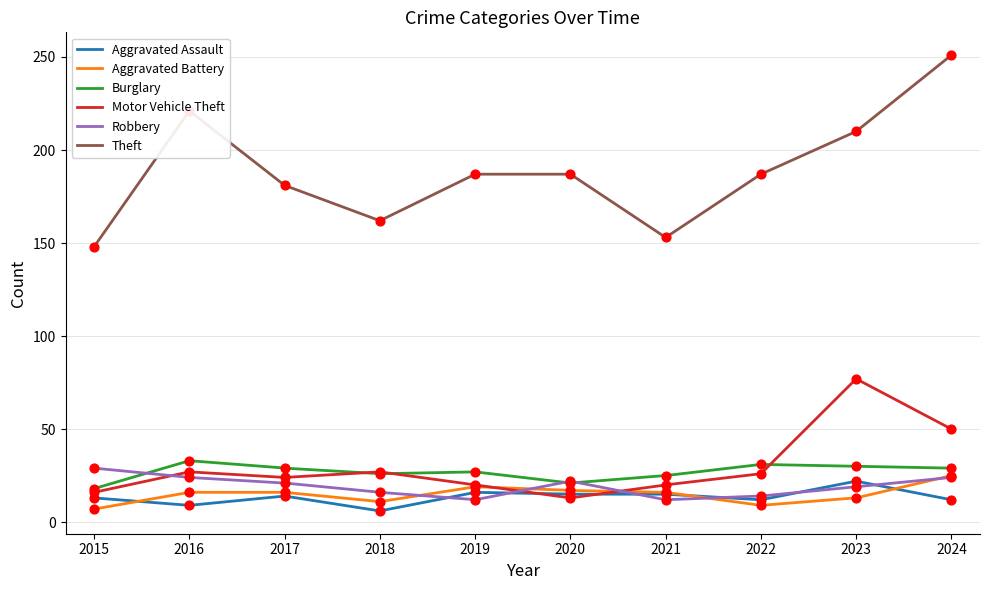

Which series reaches the minimum Y coordinate?

Aggravated Assault